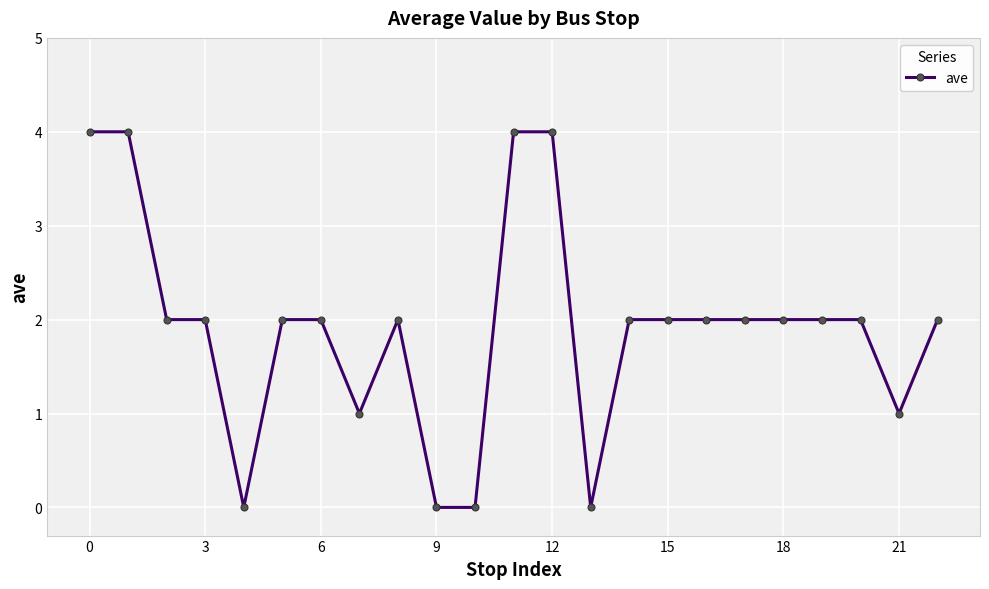

True or false: there are more than 0 points higher than both neighbors.

True